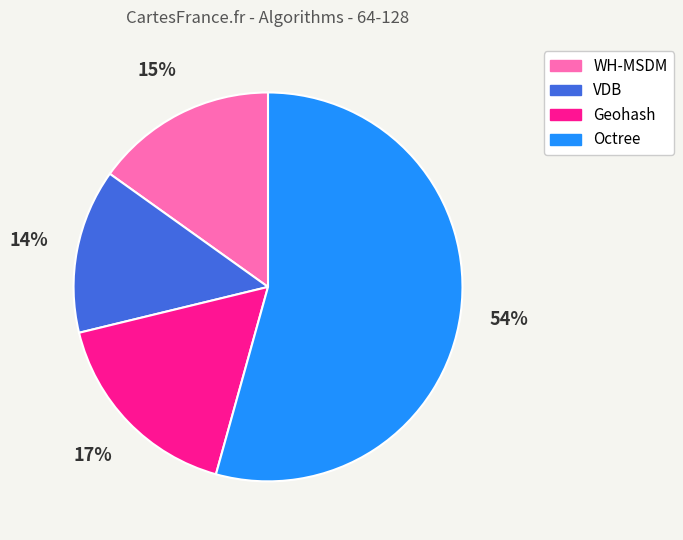

Which category has the biggest portion of the pie?

Octree